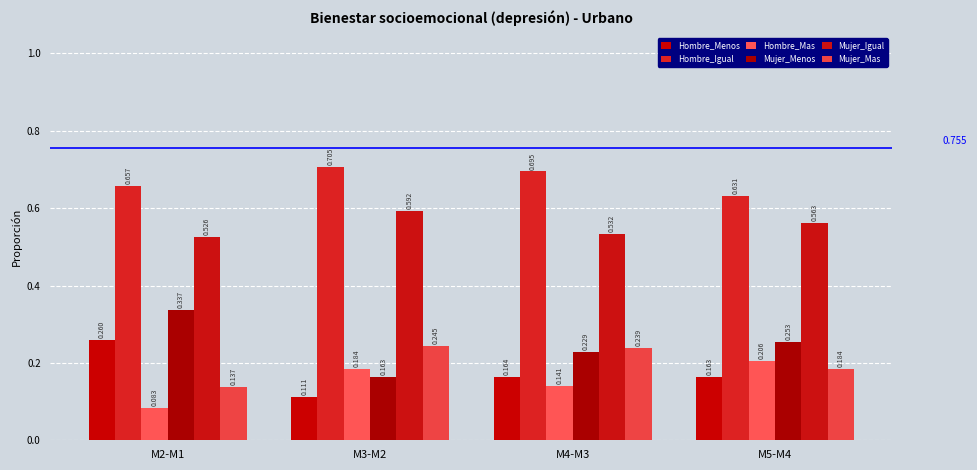

The Mujer_Igual series shows 0.3 at M4-M3. True or false?

False